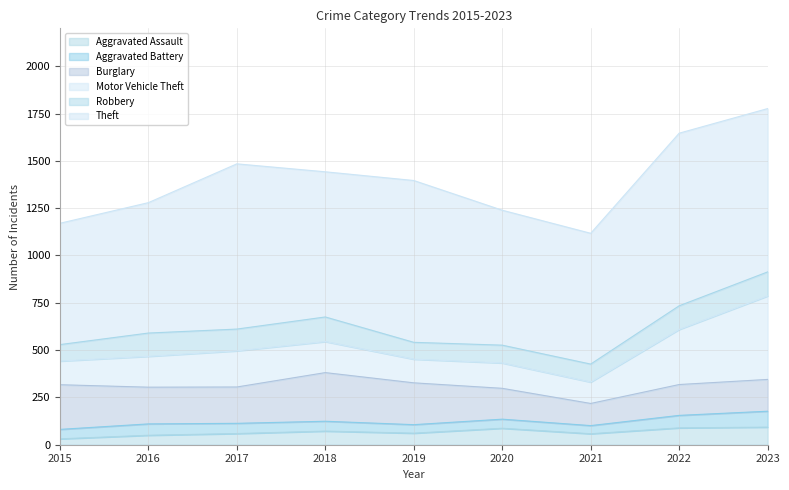

True or false: Burglary and Robbery intersect in this chart.

False